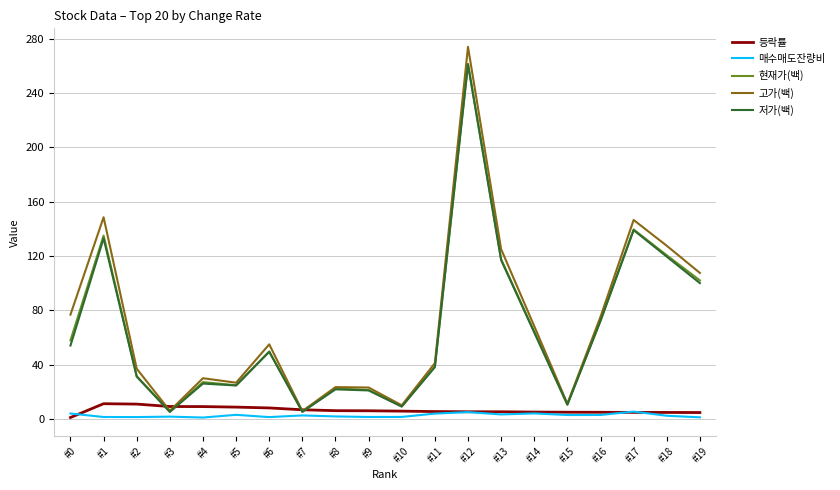

Between #12 and #14, which series saw the biggest shift?

고가(백)